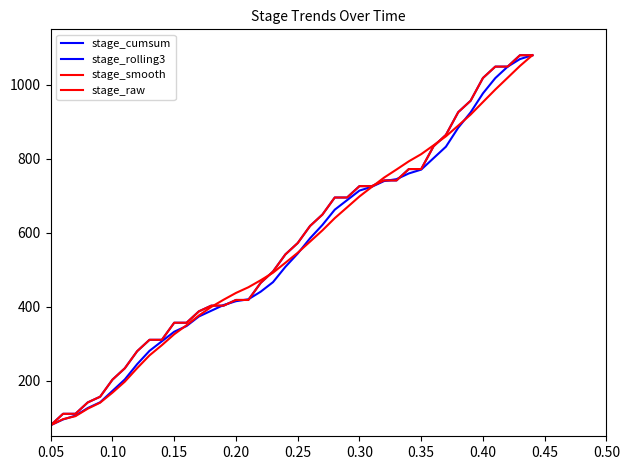

How many lines are shown in the chart?

4